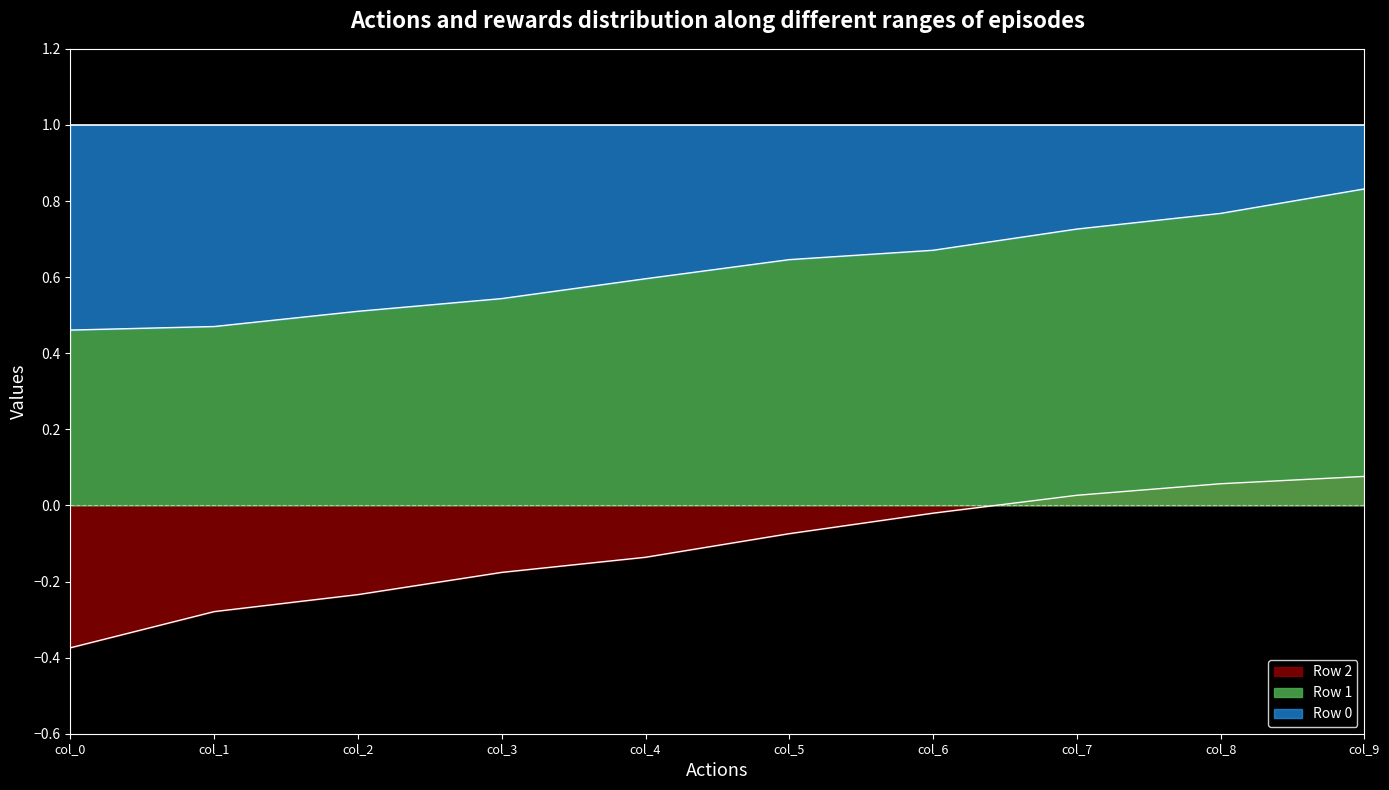

What is the minimum value for Row 2?

-0.4